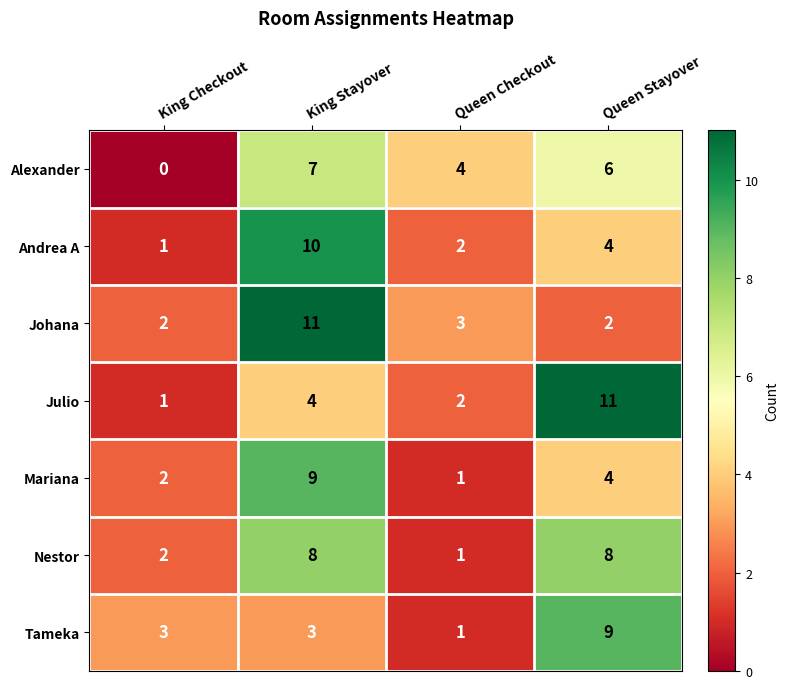

Which series has the widest spread of values?

Julio